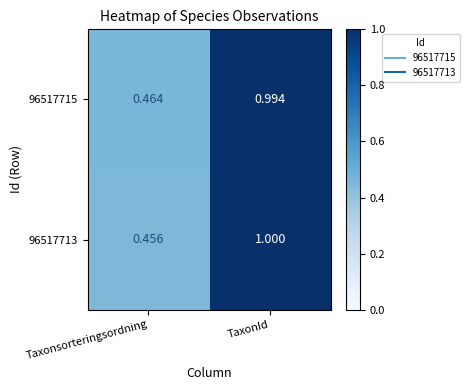

Which series changed the most between Taxonsorteringsordning and TaxonId?

96517713